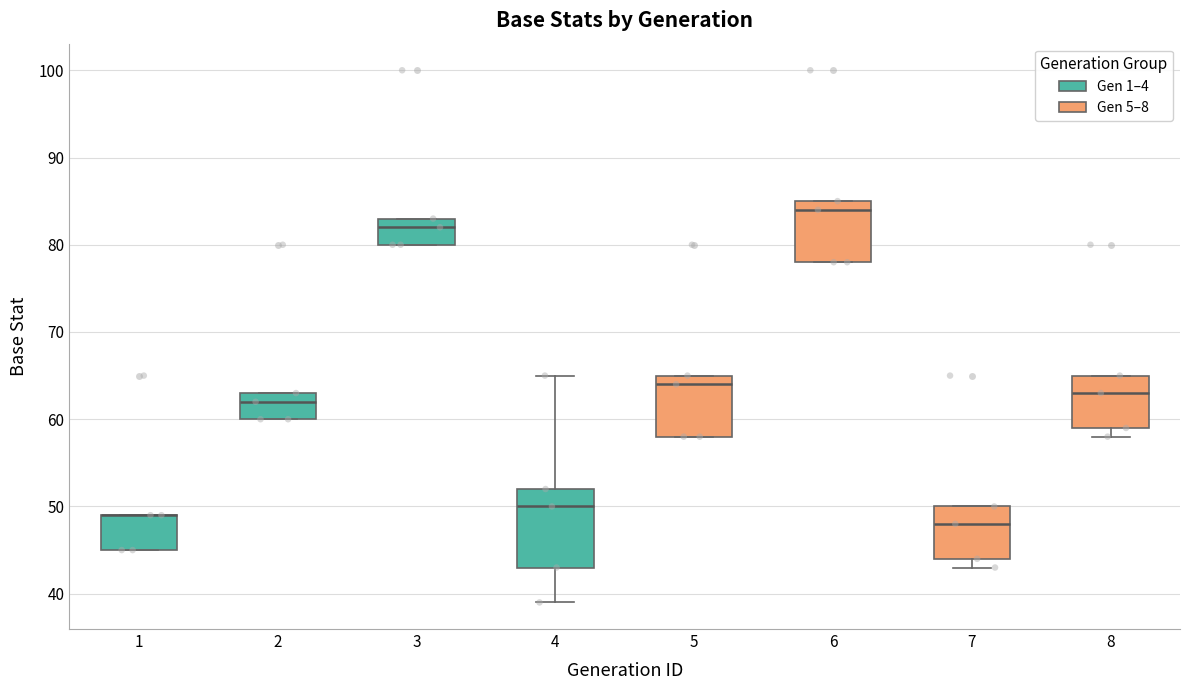

Reading left to right, transcribe this box plot: for each box, give where its median line is, the range the box spans, and where its two whiskers end, as read against the y-axis. The values are not printed on the chart, so give them approximately, as read against the axis.

1: median 49 (drawn on the box's upper edge), box 45 to 49, whiskers 45 to 49
2: median 62, box 60 to 63, whiskers 60 to 63
3: median 82, box 80 to 83, whiskers 80 to 83
4: median 50, box 43 to 52, whiskers 39 to 65
5: median 64, box 58 to 65, whiskers 58 to 65
6: median 84, box 78 to 85, whiskers 78 to 85
7: median 48, box 44 to 50, whiskers 43 to 50
8: median 63, box 59 to 65, whiskers 58 to 65